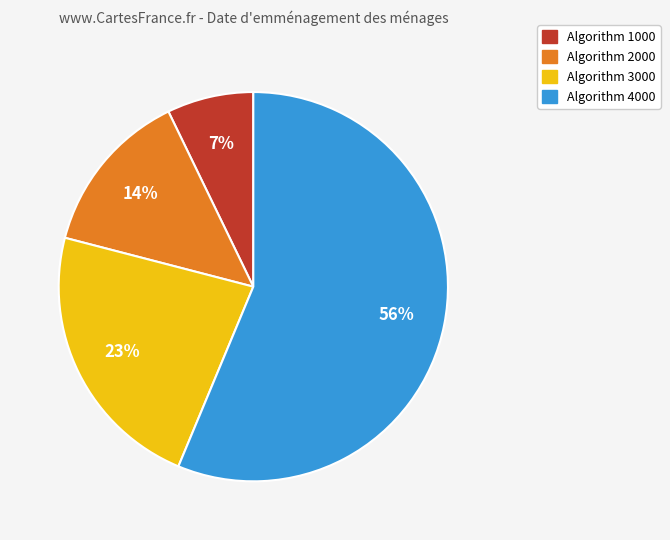

To the nearest percent, what is the average slice percentage?

25%